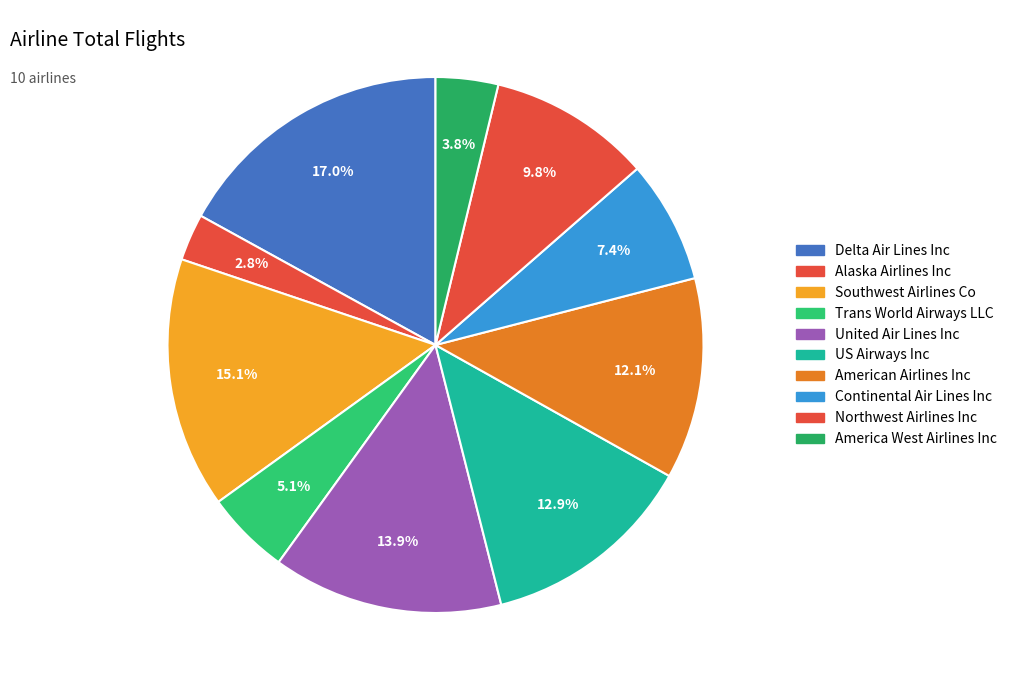

What percentage is the Delta Air Lines Inc slice, to the nearest percent?

17%